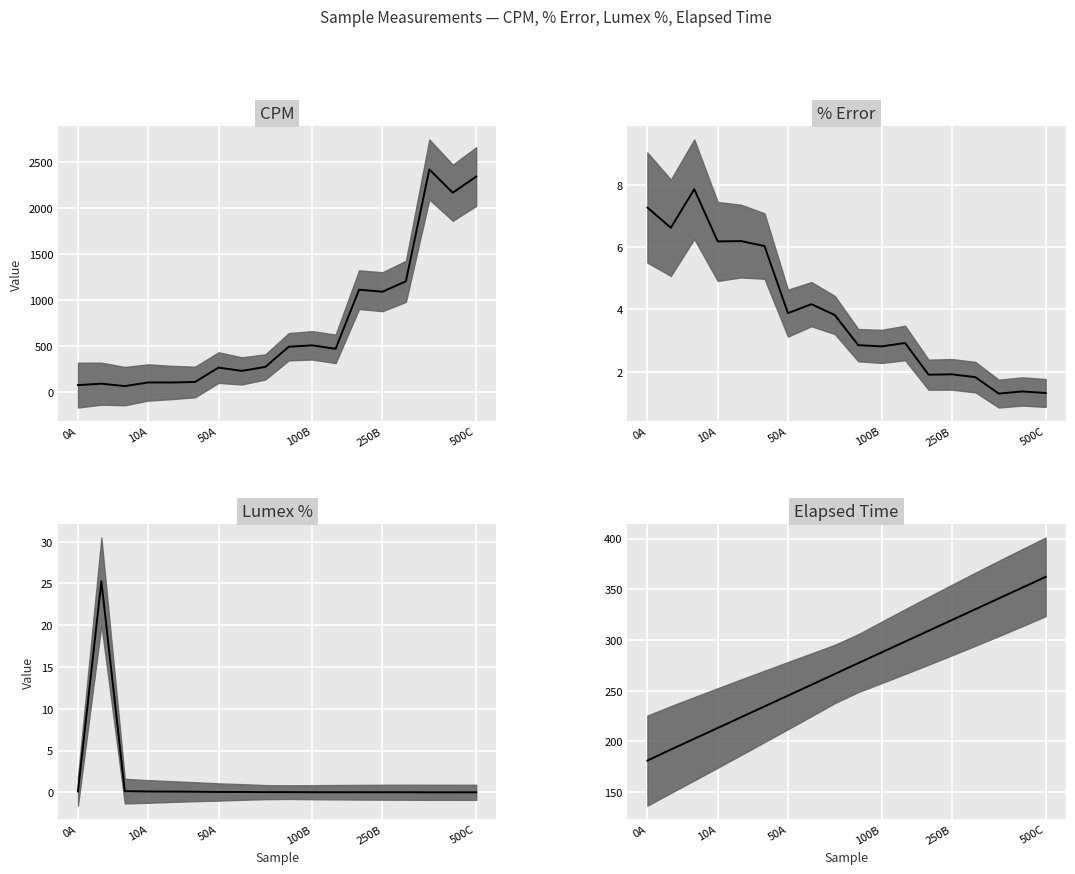

What is the greatest value displayed?

2420.1